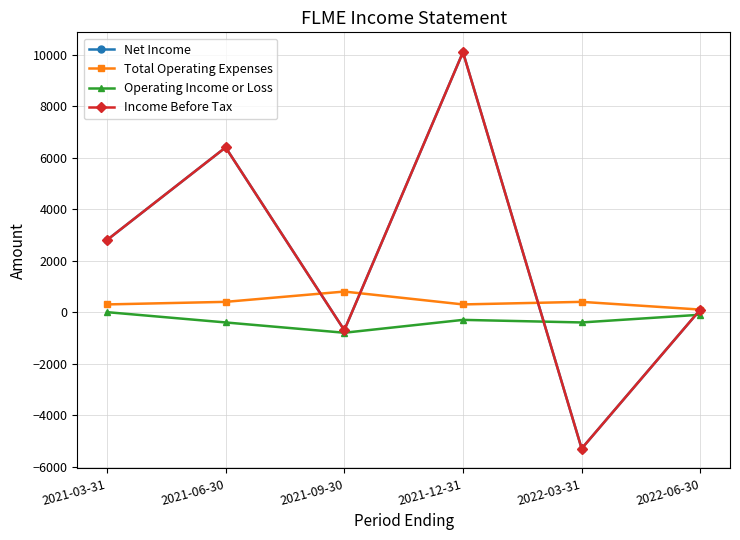

What is the difference between the maximum and second lowest values in the Total Operating Expenses series?

500